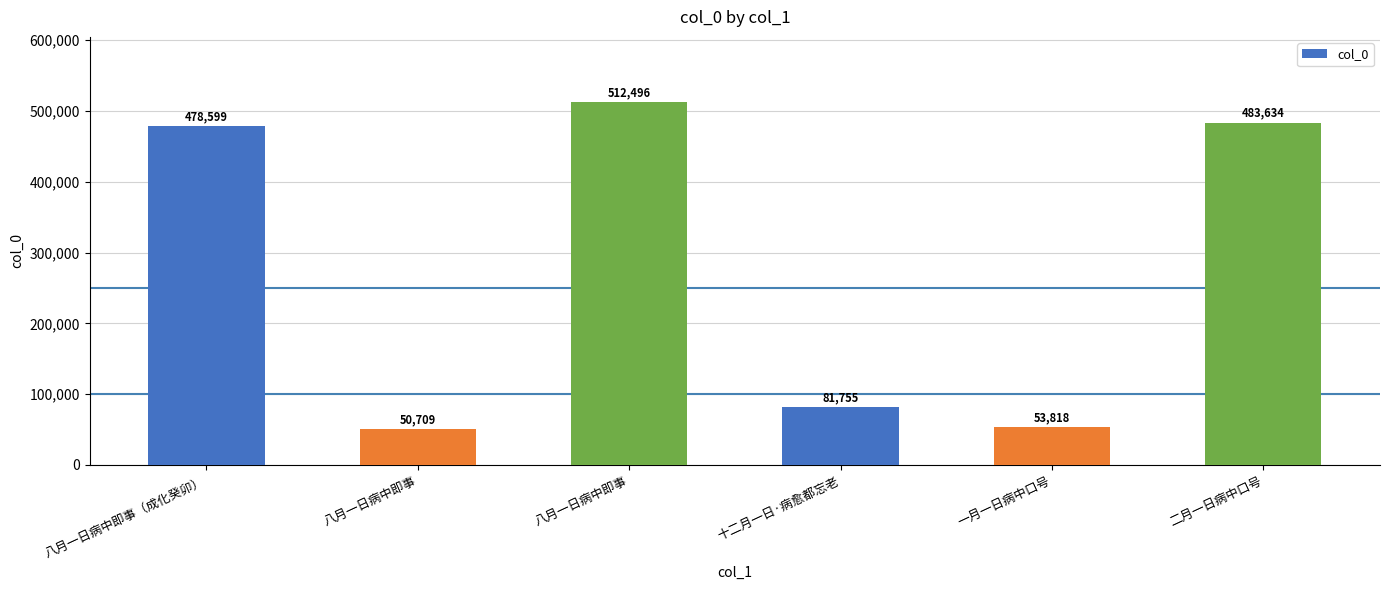

What is the average value?

276835